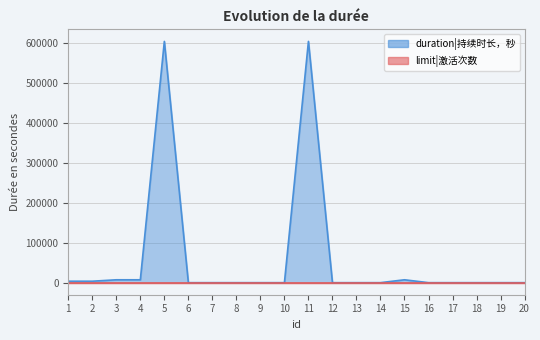

Reading left to right, list all the values displayed in this chart.

3600	3600	7200	7200	604800	0	0	0	0	0	604800	0	0	0	7200	0	0	0	0	0